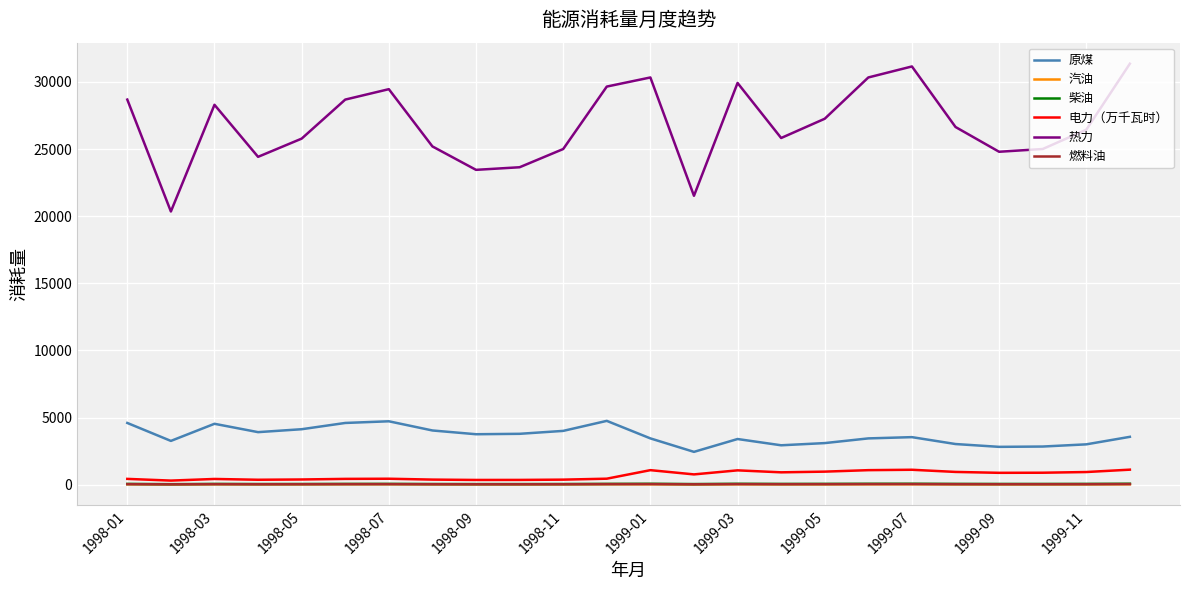

Which series has the largest total across all categories?

热力